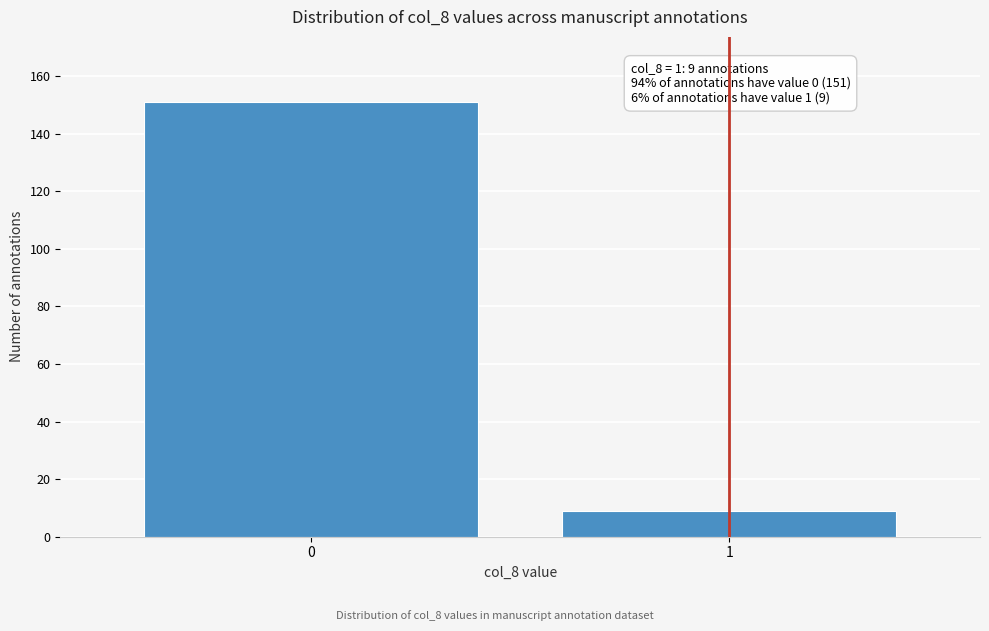

Reading right to left, list all the values displayed in this chart.

1=9	0=151